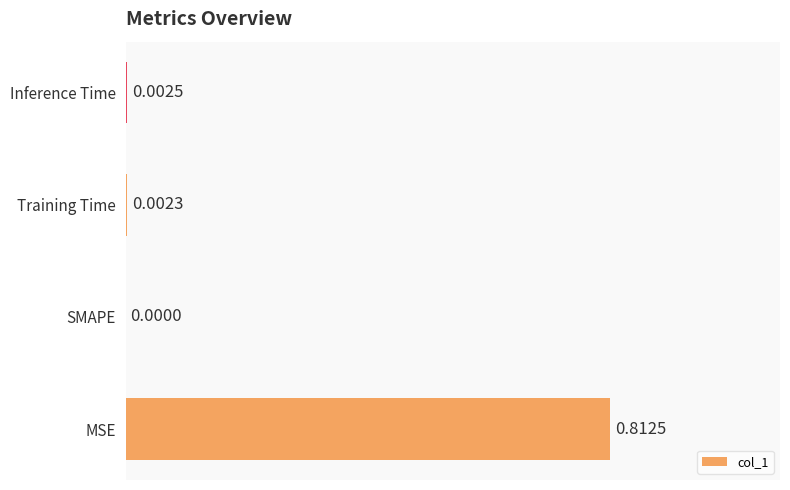

Which category has the highest value across all series?

MSE